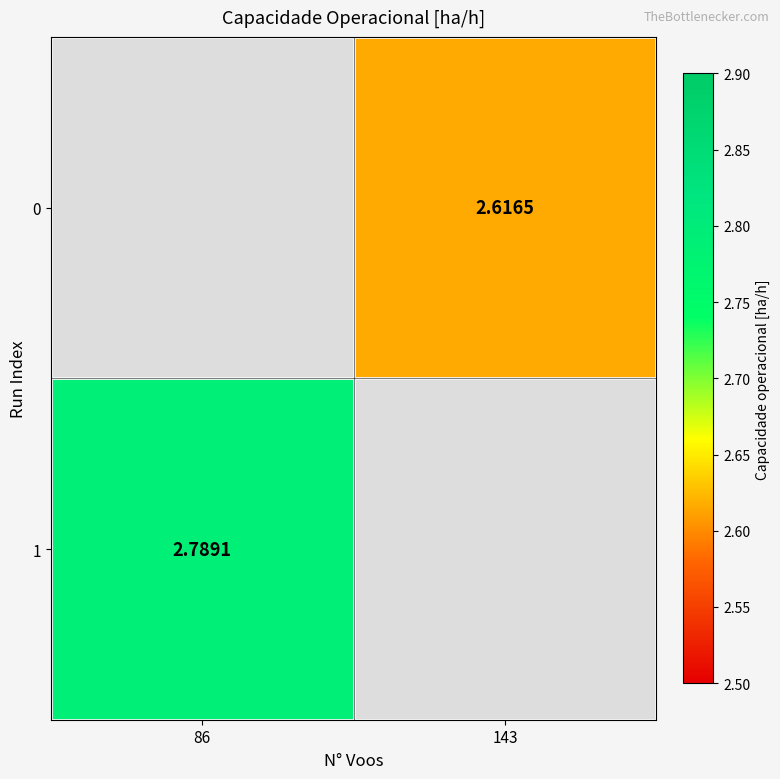

What is the minimum value shown in the chart?

2.6